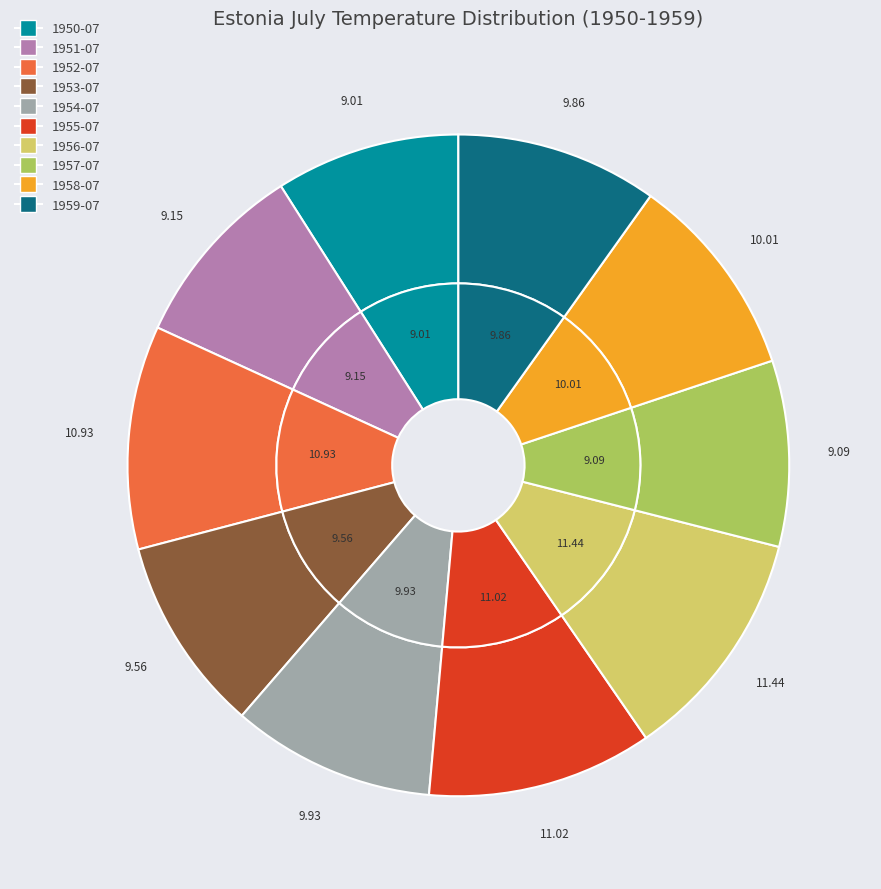

Does 1951-07 account for over 50% of the chart?

No